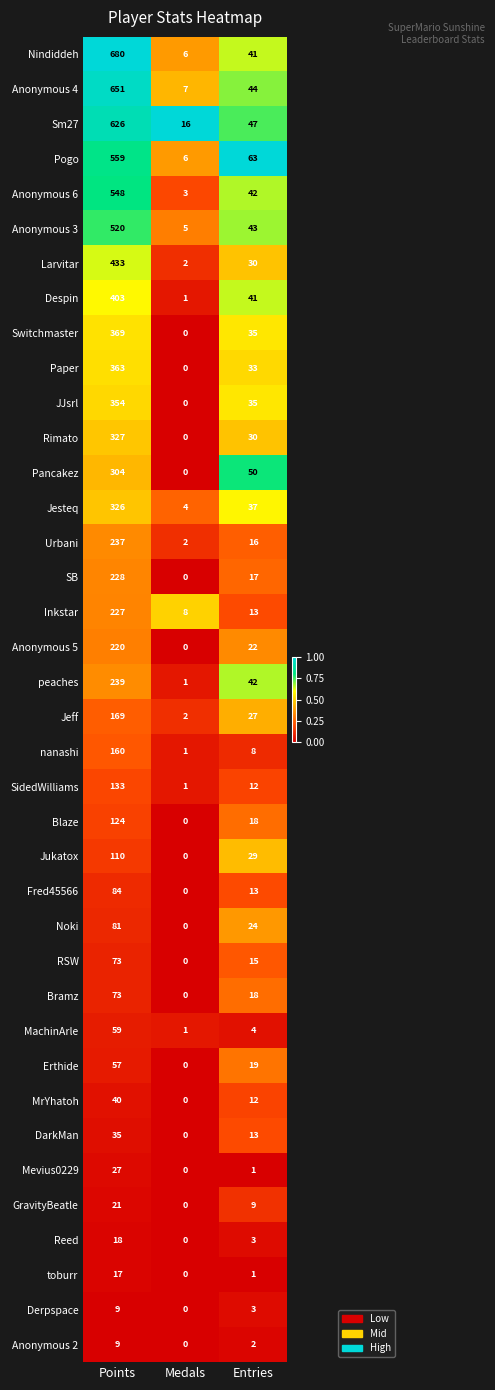

Between Points and Entries, which series saw the biggest shift?

Nindiddeh